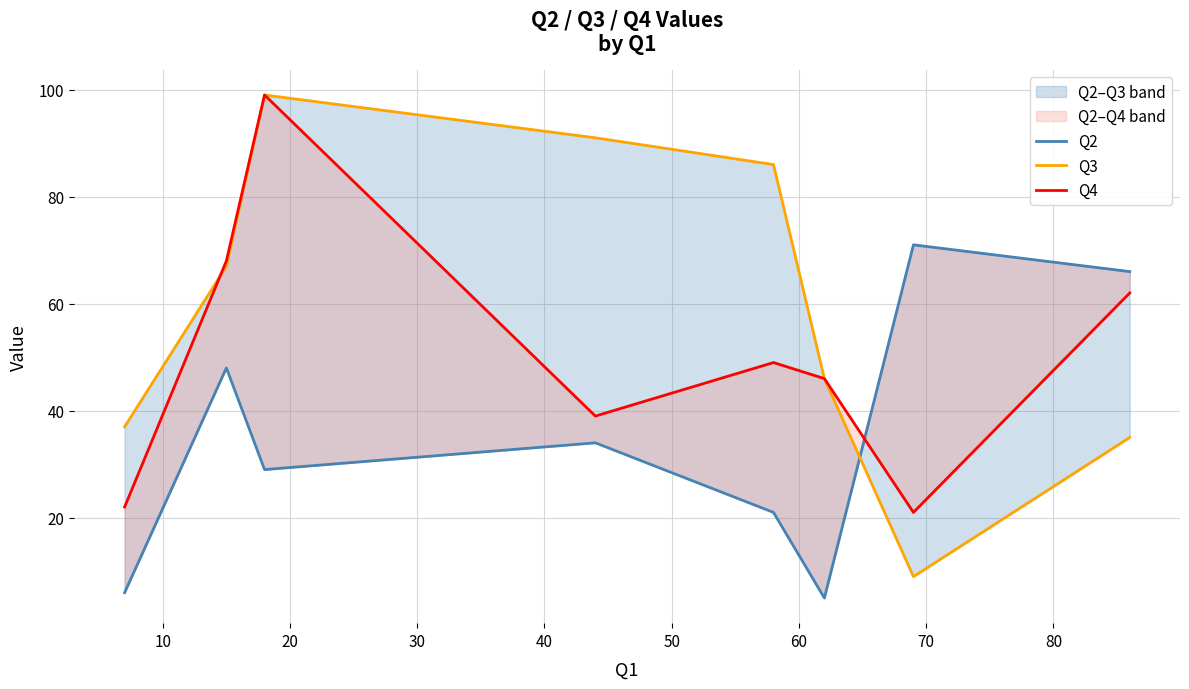

What is the difference between the maximum and minimum values in the Q4 series?

78